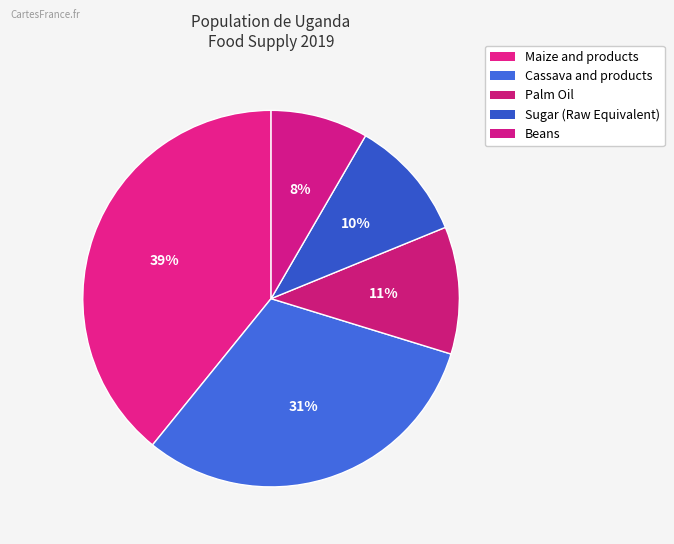

Which slice is the smallest?

Beans